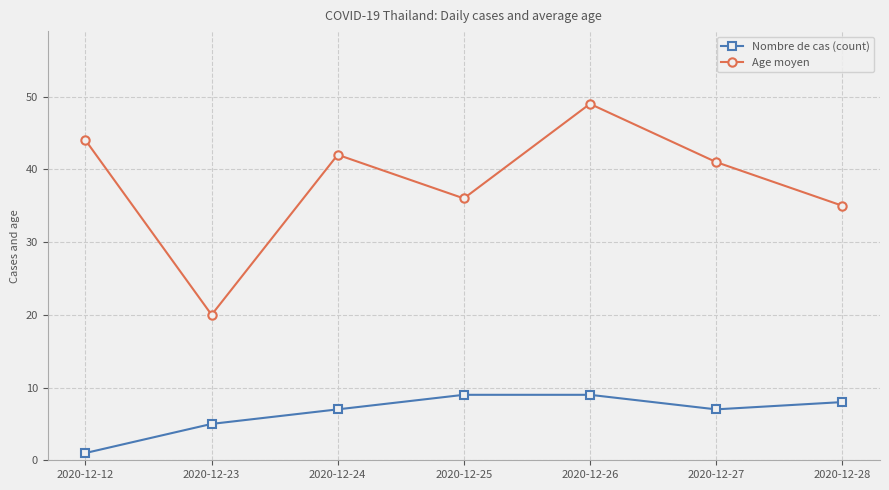

True or false: Nombre de cas (count) has a value of 3 at 2020-12-24.

False